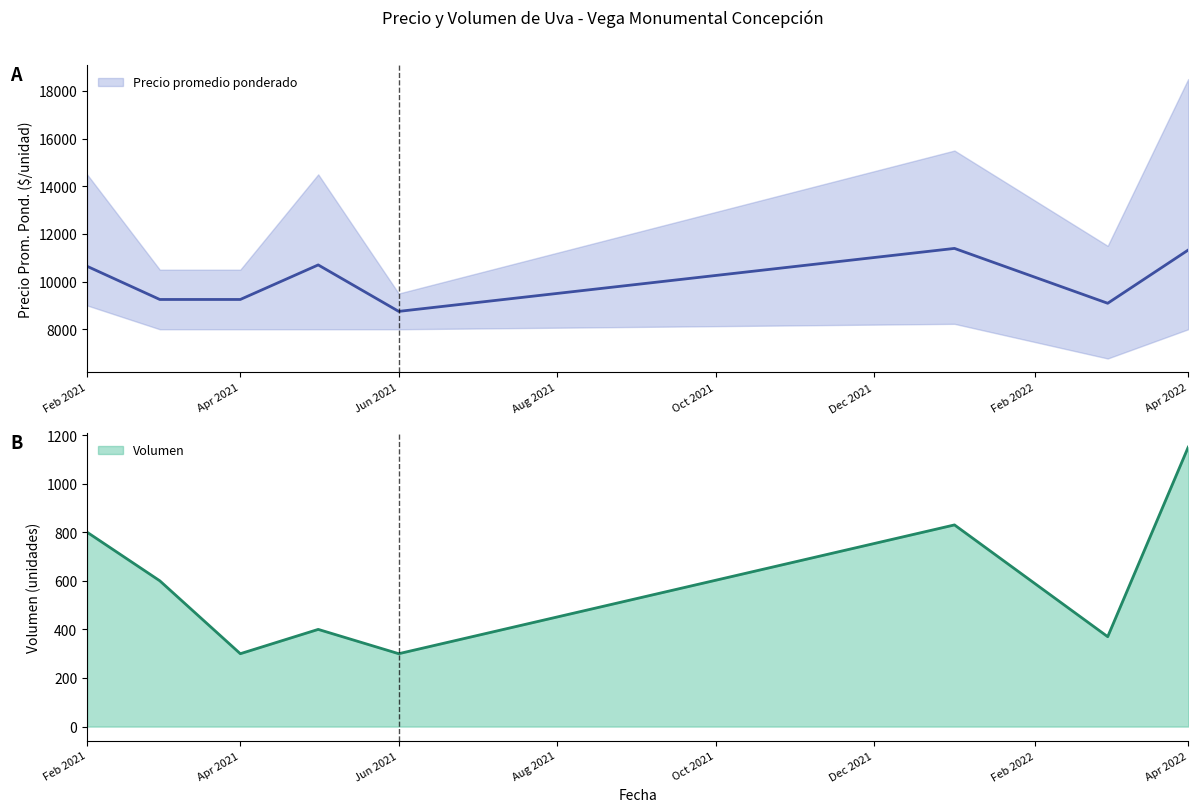

At which label is Volumen closest to 725?

Feb 2021